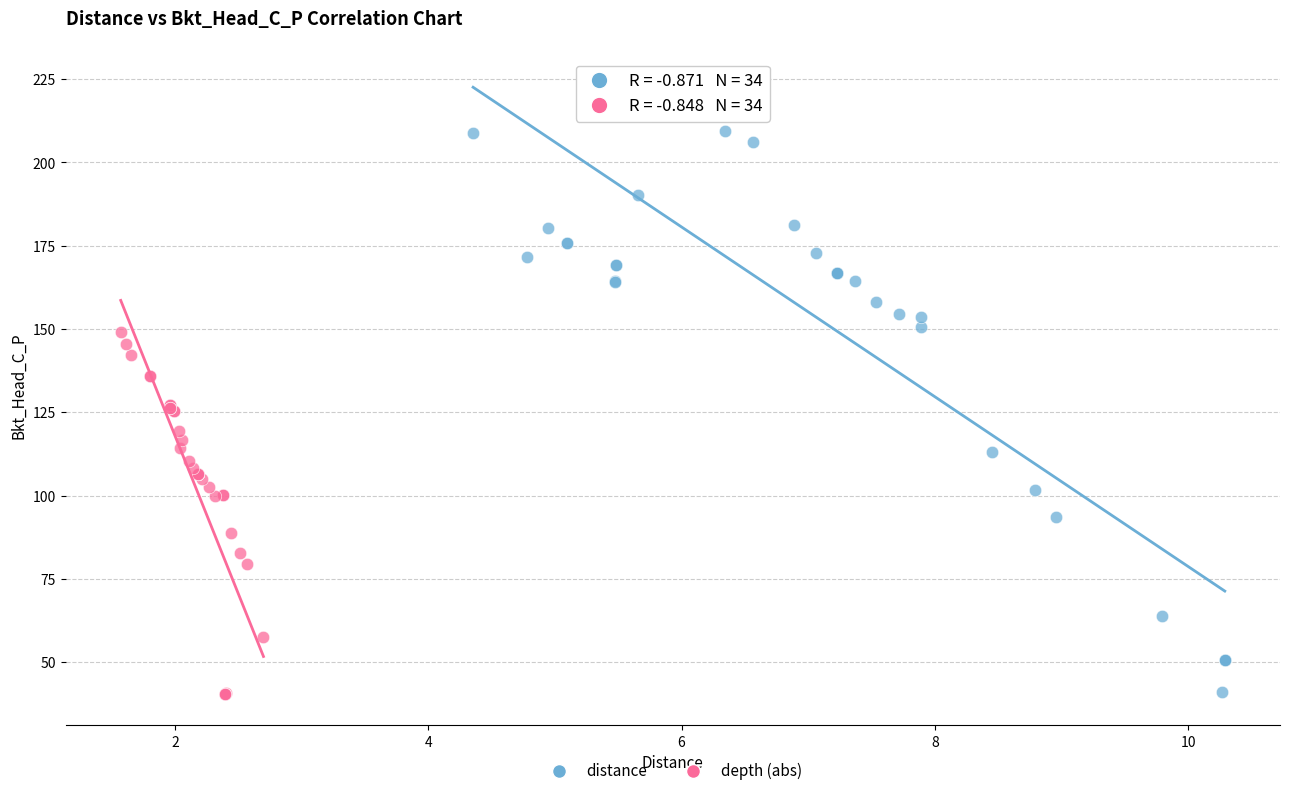

Which series has the largest Y range (max minus min)?

distance